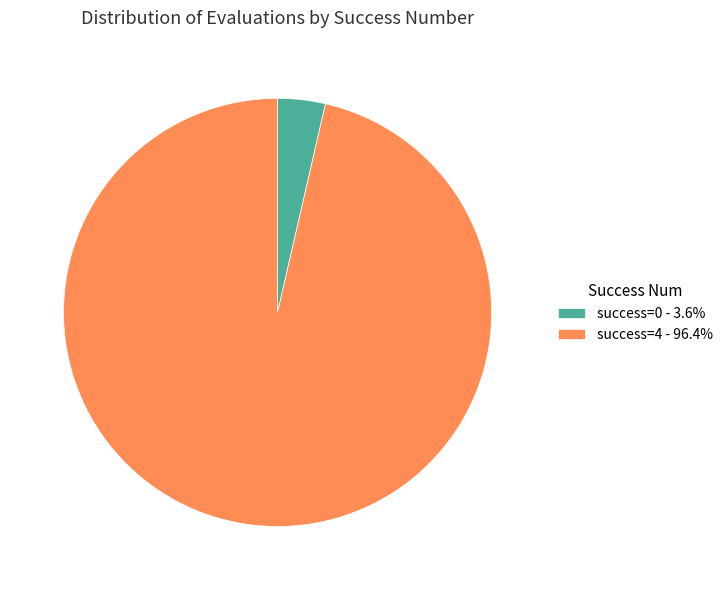

Is there a majority slice in this chart?

Yes